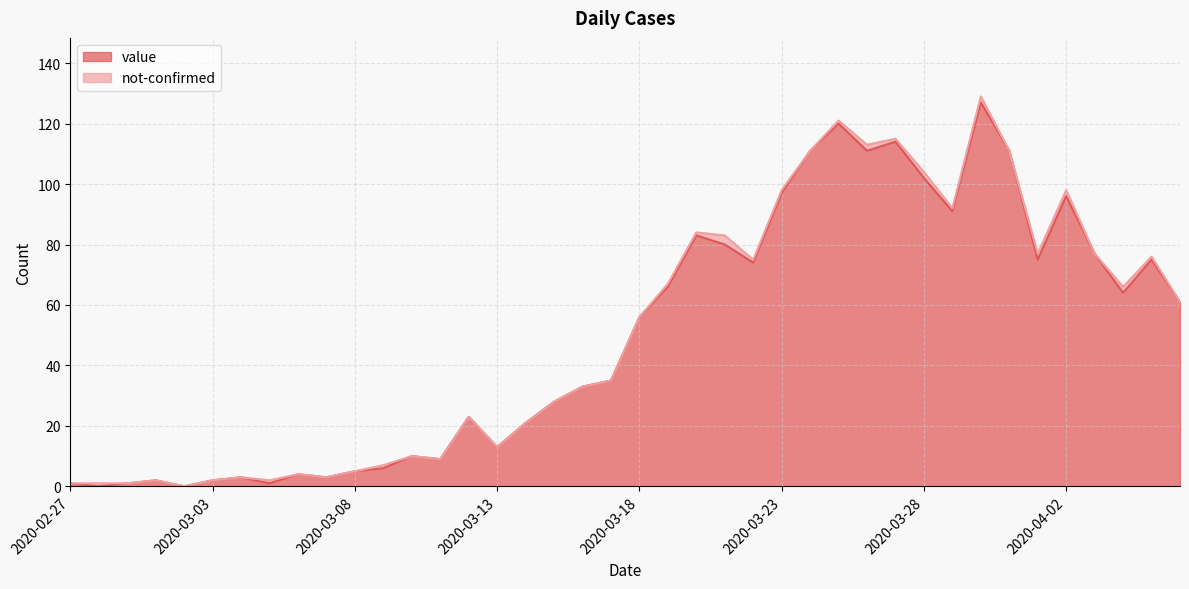

How many categories are shown in the chart?

40